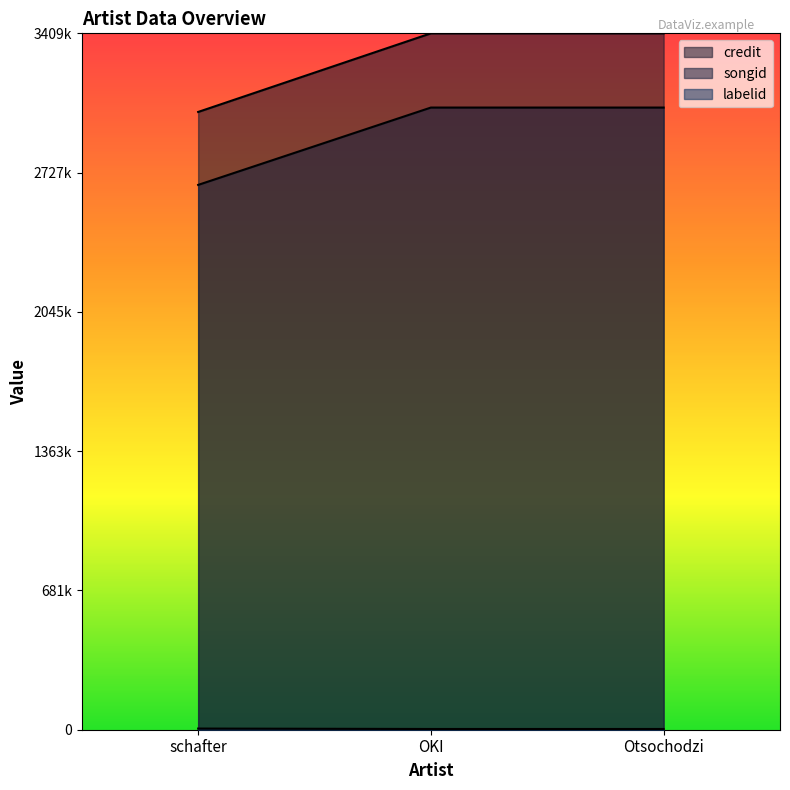

At how many categories does at least one series exceed 658799?

3